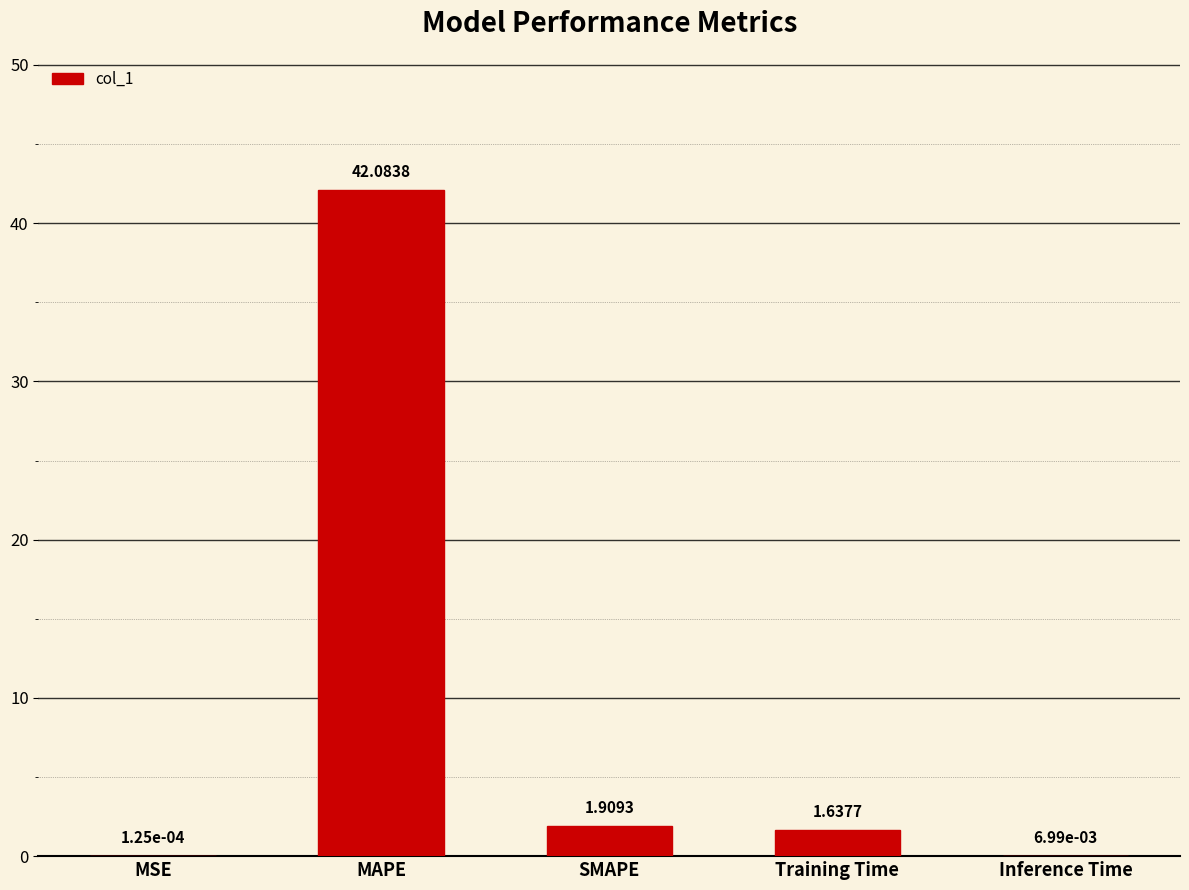

What is the sum of the values at Training Time and MAPE?

43.7